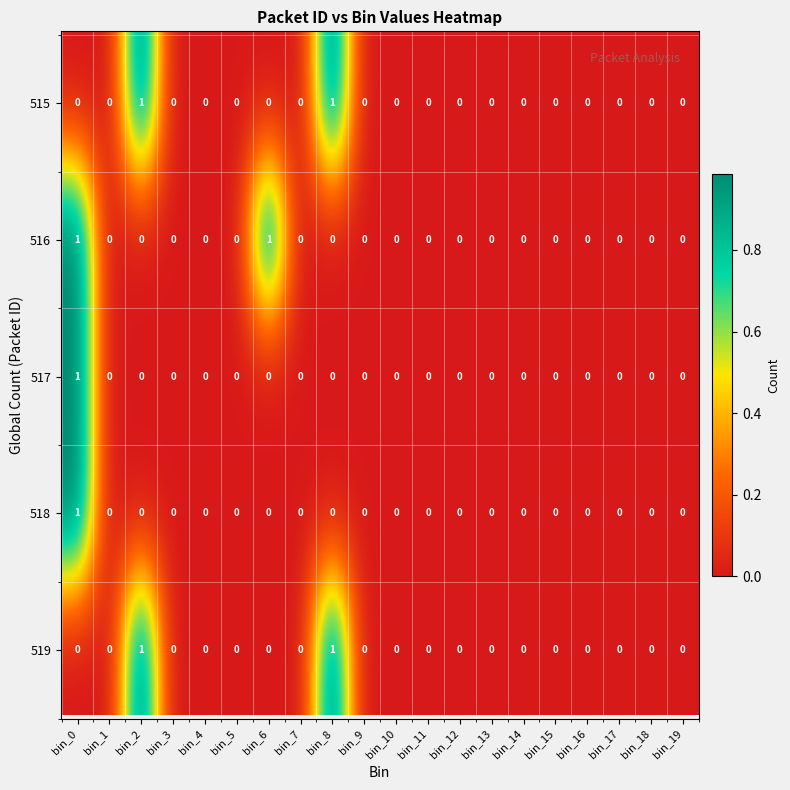

Reading left to right, what are all the values shown in this chart?

515: 0=0	1=0	2=1	3=0	4=0	5=0	6=0	7=0	8=1	9=0	10=0	11=0	12=0	13=0	14=0	15=0	16=0	17=0	18=0	19=0
516: 0=1	1=0	2=0	3=0	4=0	5=0	6=1	7=0	8=0	9=0	10=0	11=0	12=0	13=0	14=0	15=0	16=0	17=0	18=0	19=0
517: 0=1	1=0	2=0	3=0	4=0	5=0	6=0	7=0	8=0	9=0	10=0	11=0	12=0	13=0	14=0	15=0	16=0	17=0	18=0	19=0
518: 0=1	1=0	2=0	3=0	4=0	5=0	6=0	7=0	8=0	9=0	10=0	11=0	12=0	13=0	14=0	15=0	16=0	17=0	18=0	19=0
519: 0=0	1=0	2=1	3=0	4=0	5=0	6=0	7=0	8=1	9=0	10=0	11=0	12=0	13=0	14=0	15=0	16=0	17=0	18=0	19=0